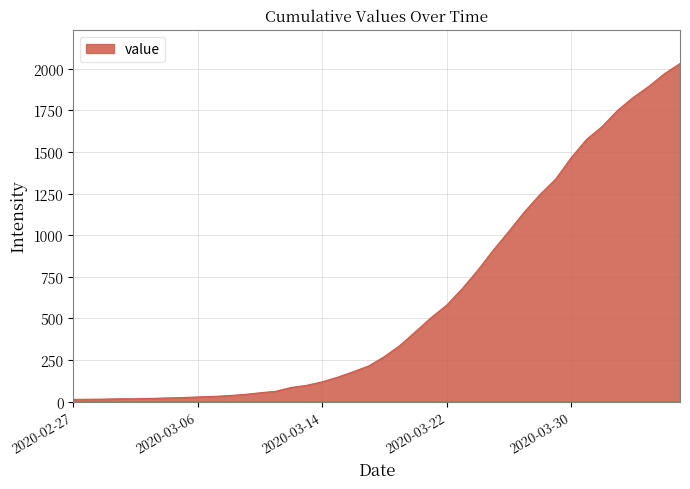

Does the chart have visible grid lines?

Yes